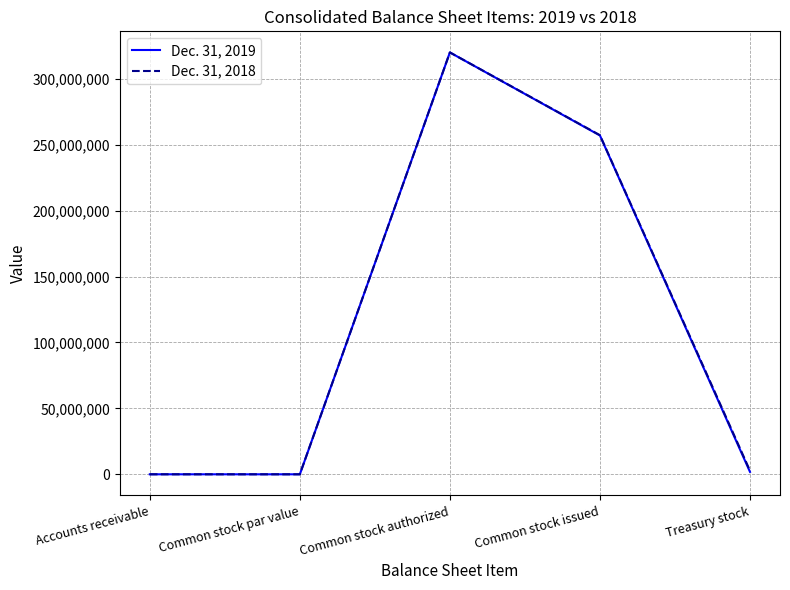

At which category is the sum across all series the highest?

Common stock authorized